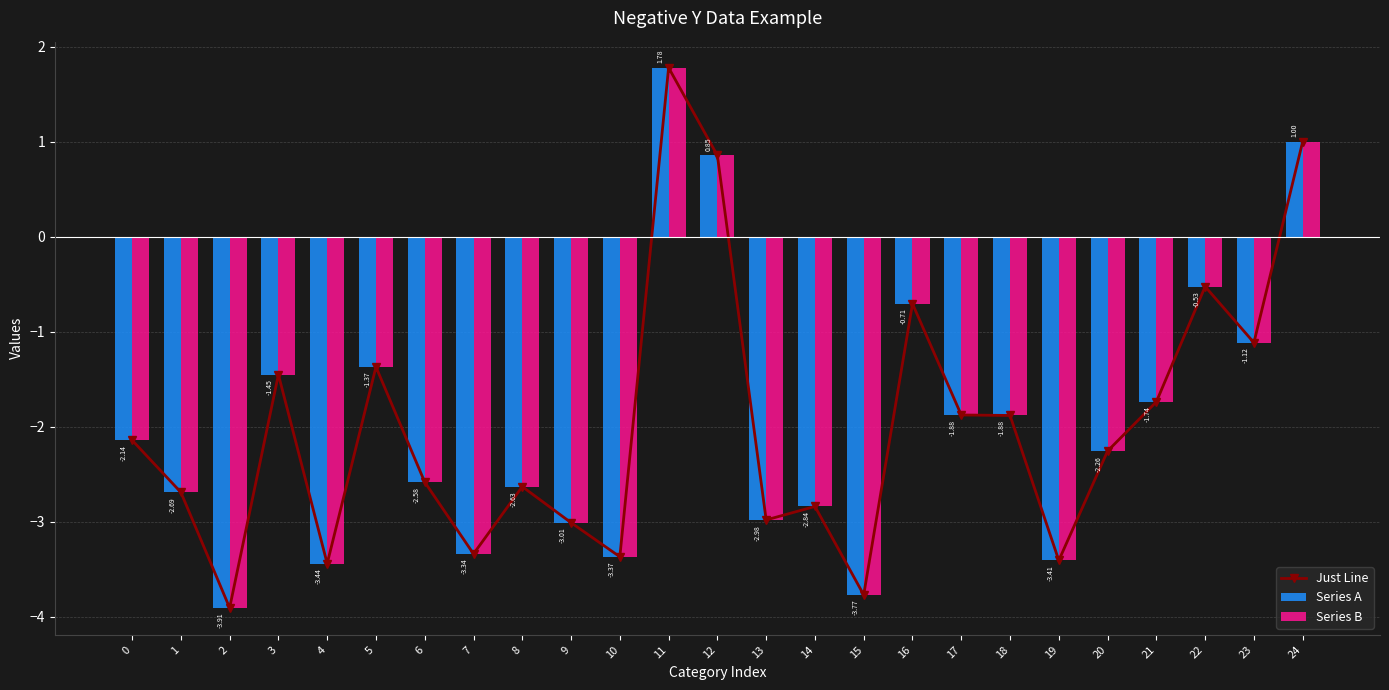

Rank the series by their maximum value, from highest to lowest.

Series B, Just Line, Series A